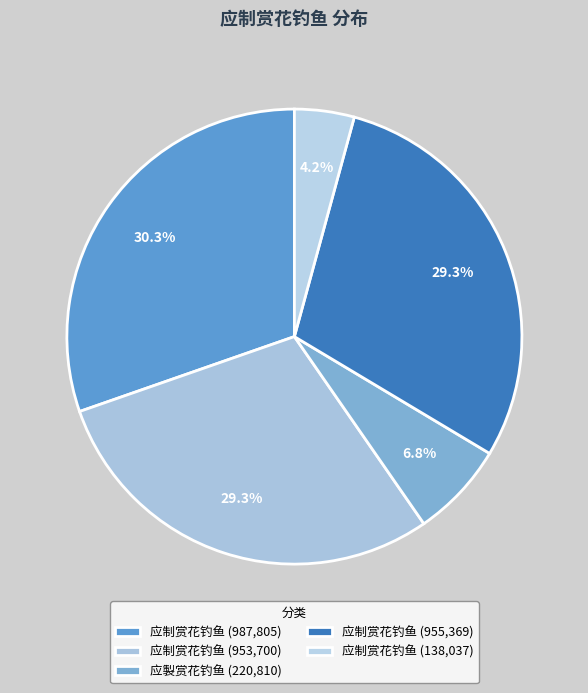

Count the number of slices in the pie.

5